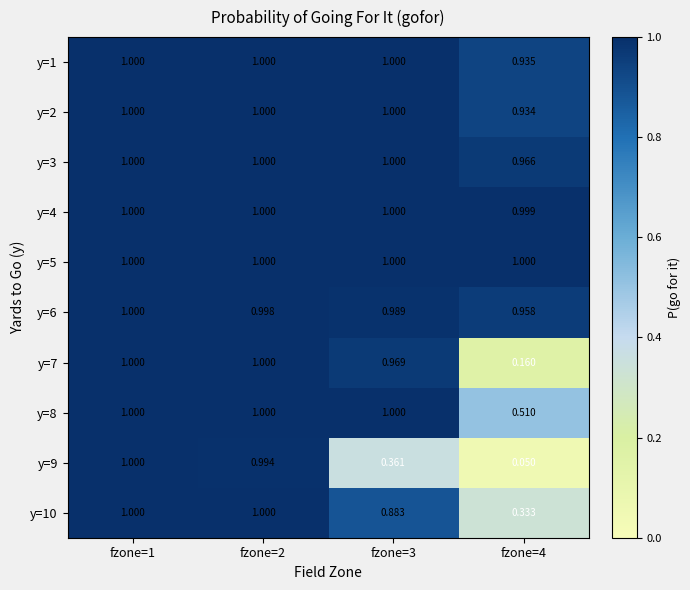

Reading right to left, transcribe all the data shown in this chart.

y=1: fzone=4=0.9	fzone=3=1.0	fzone=2=1.0	fzone=1=1.0
y=2: fzone=4=0.9	fzone=3=1.0	fzone=2=1.0	fzone=1=1.0
y=3: fzone=4=1.0	fzone=3=1.0	fzone=2=1.0	fzone=1=1.0
y=4: fzone=4=1.0	fzone=3=1.0	fzone=2=1.0	fzone=1=1.0
y=5: fzone=4=1.0	fzone=3=1.0	fzone=2=1.0	fzone=1=1.0
y=6: fzone=4=1.0	fzone=3=1.0	fzone=2=1.0	fzone=1=1.0
y=7: fzone=4=0.2	fzone=3=1.0	fzone=2=1.0	fzone=1=1.0
y=8: fzone=4=0.5	fzone=3=1.0	fzone=2=1.0	fzone=1=1.0
y=9: fzone=4=0.1	fzone=3=0.4	fzone=2=1.0	fzone=1=1.0
y=10: fzone=4=0.3	fzone=3=0.9	fzone=2=1.0	fzone=1=1.0